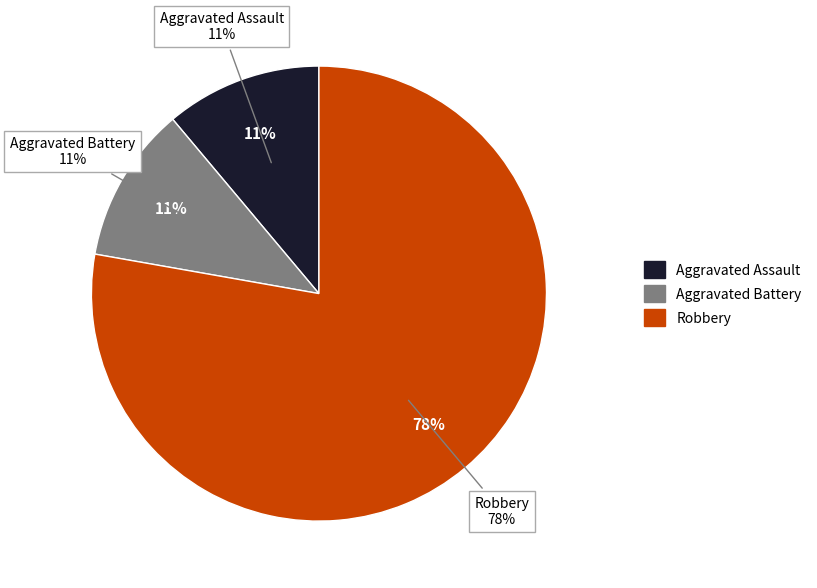

The Aggravated Battery slice represents 11% of the pie. True or false?

True